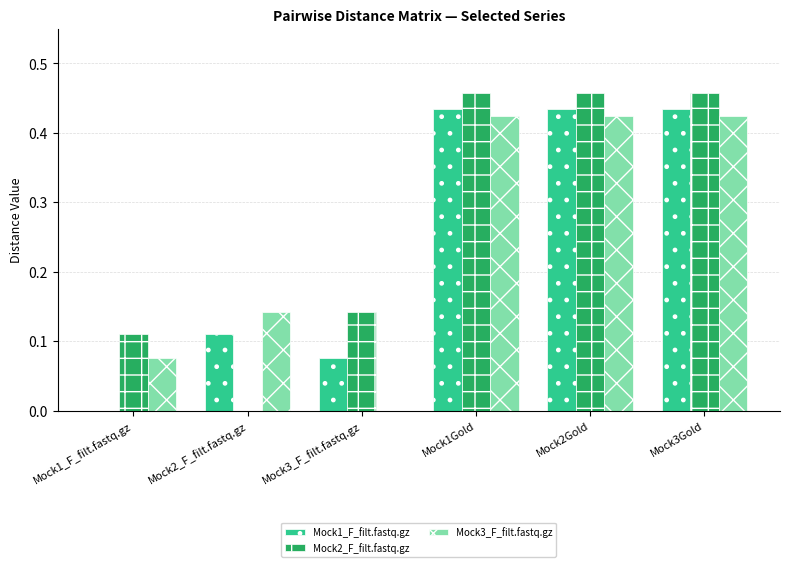

Is it true that Mock2_F_filt.fastq.gz equals 0.7 at Mock3Gold?

False